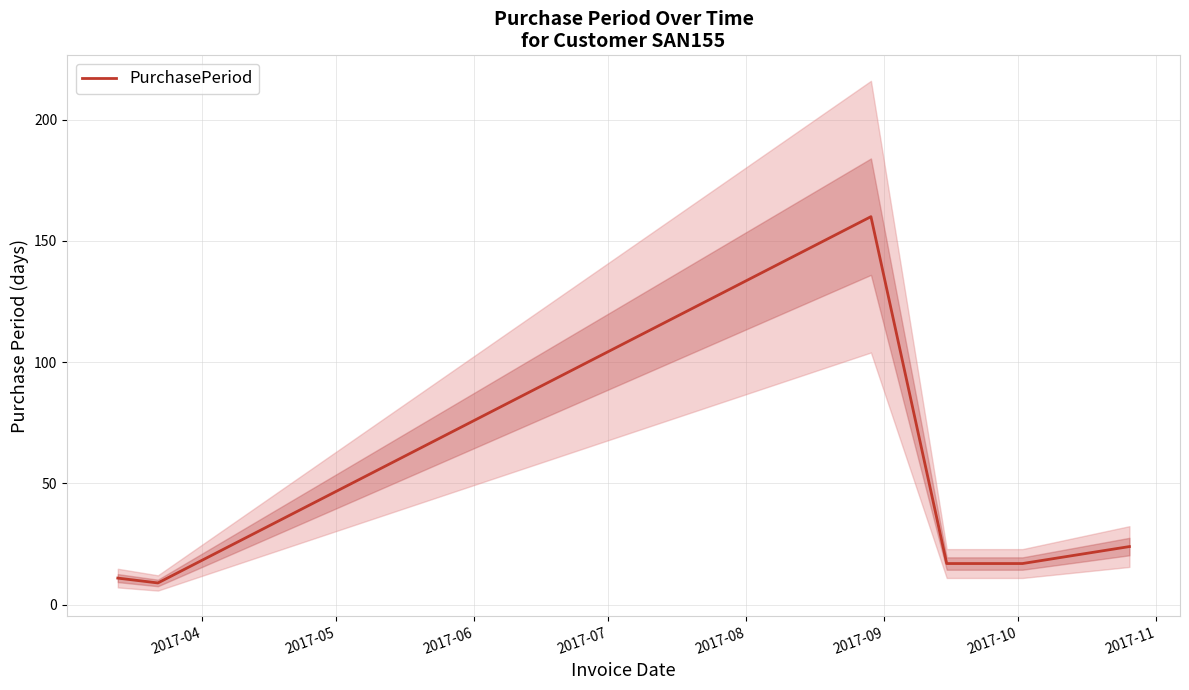

What is the lowest value of the PurchasePeriod series?

9